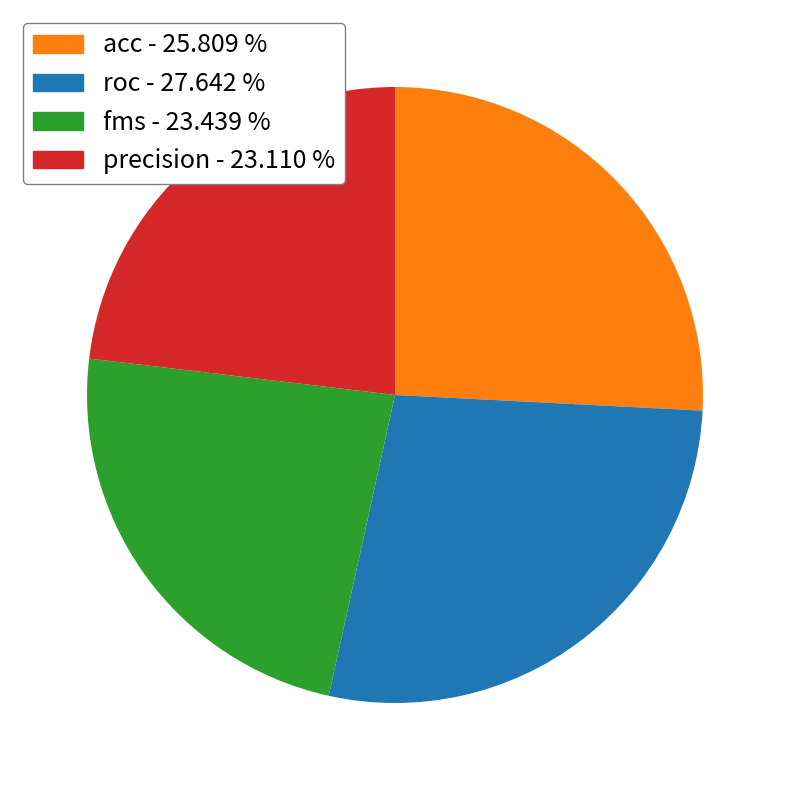

Is the sum of acc and precision greater than half?

No